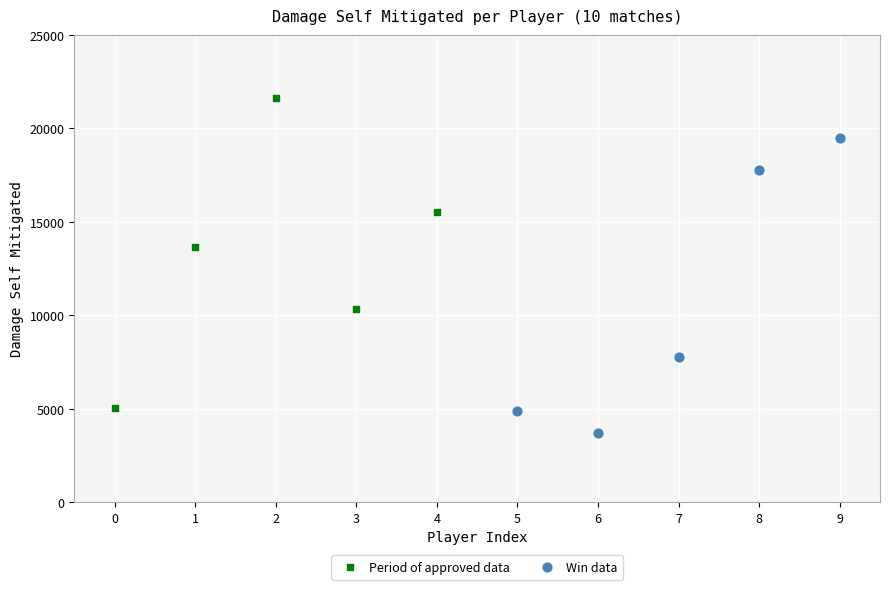

Which series contains the highest Y value?

Period of approved data